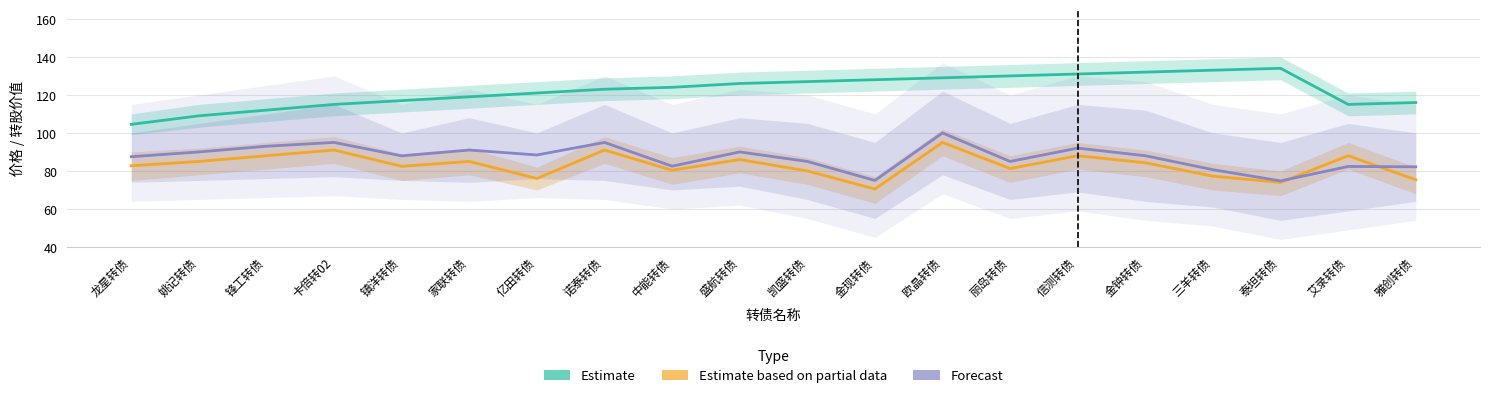

True or false: Forecast has more than 0 interior local peaks.

True